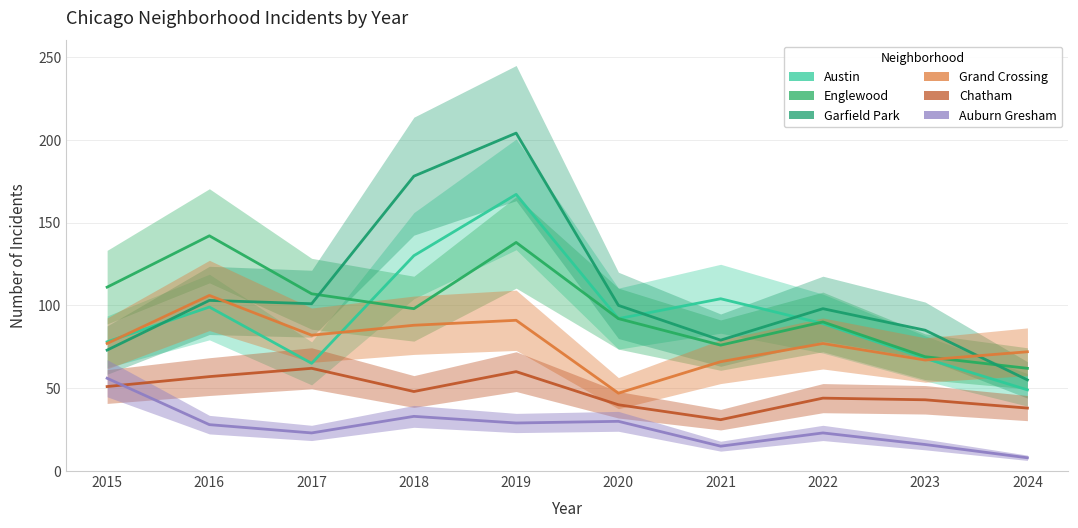

Is this an area chart (filled region under the line)?

No